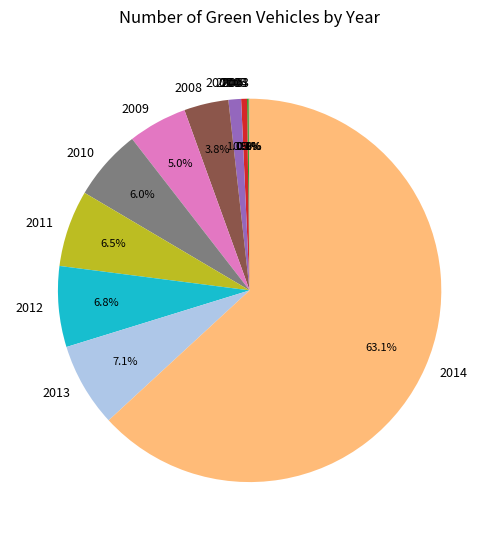

What percentage do 2006 and 2007 together represent?

1.6%